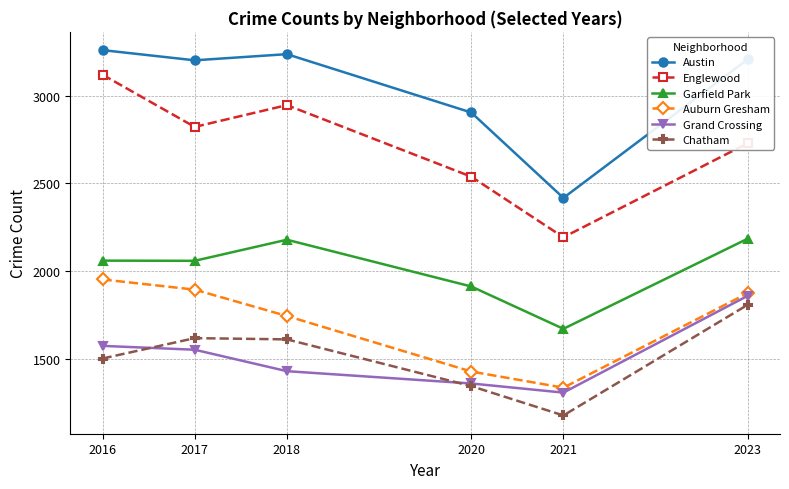

What is the smallest value displayed?

1180